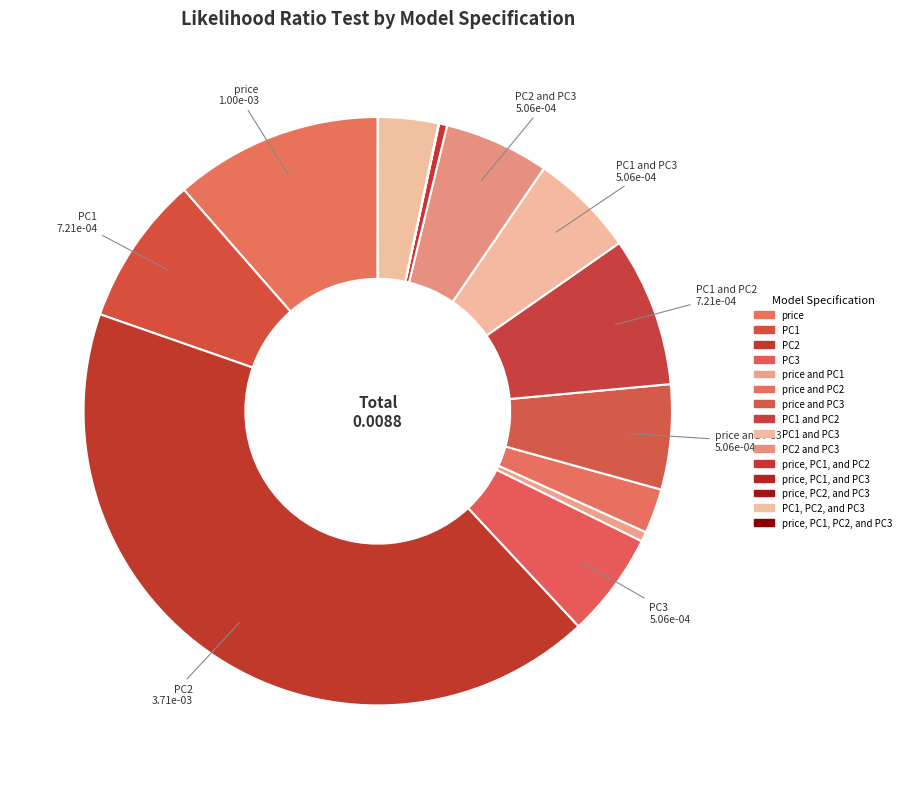

What is the smallest slice in the pie chart?

price, PC2, and PC3